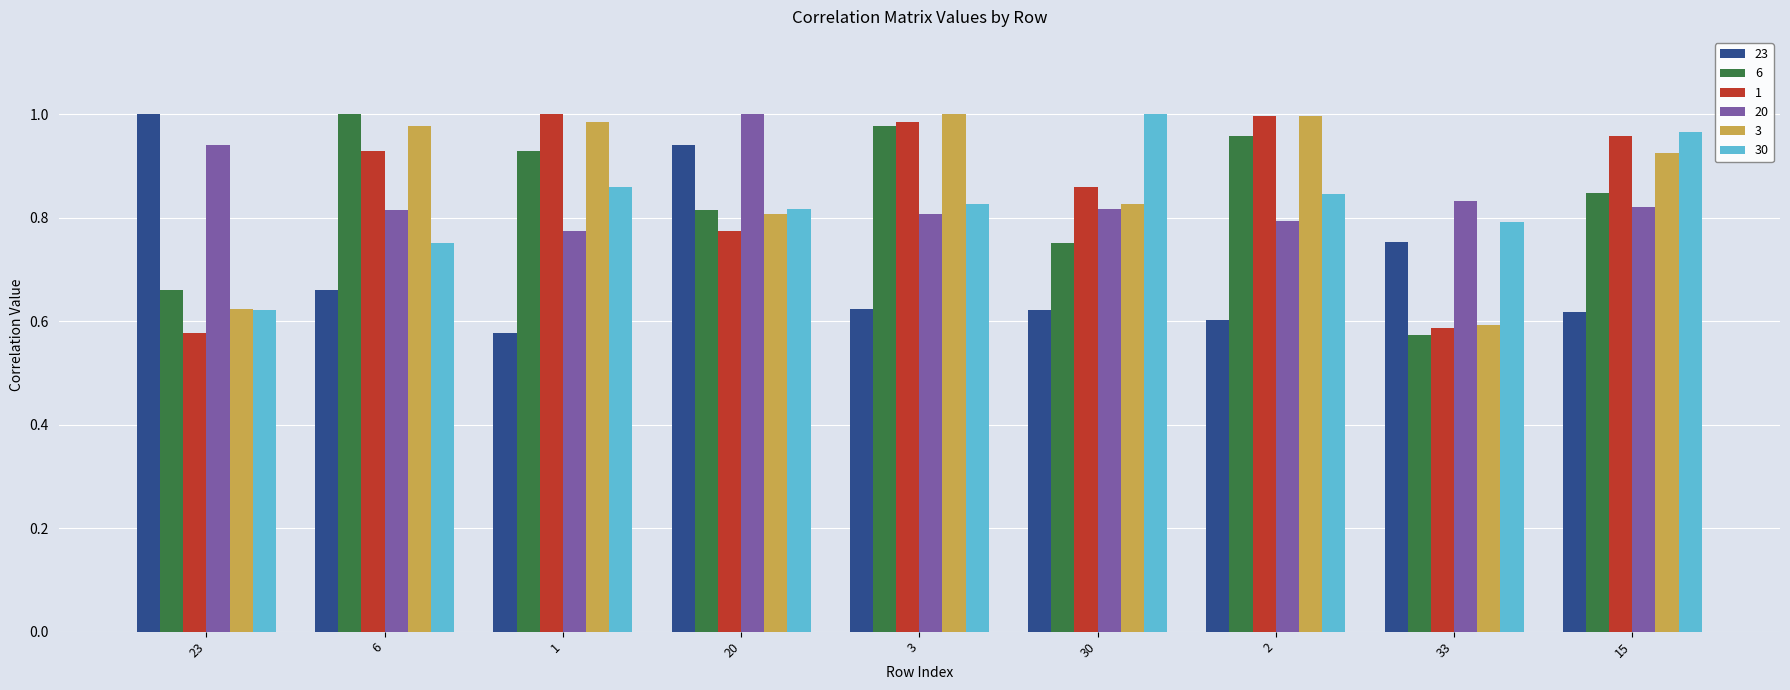

Between 1 and 33, which series saw the biggest shift?

1